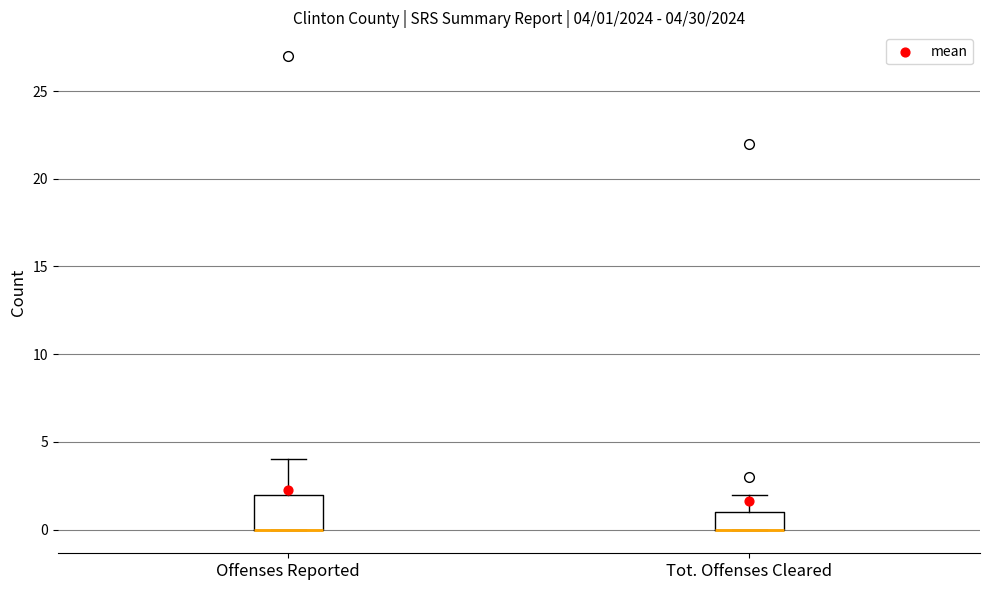

Which box is the tallest, from its lower edge to its upper edge?

Offenses Reported